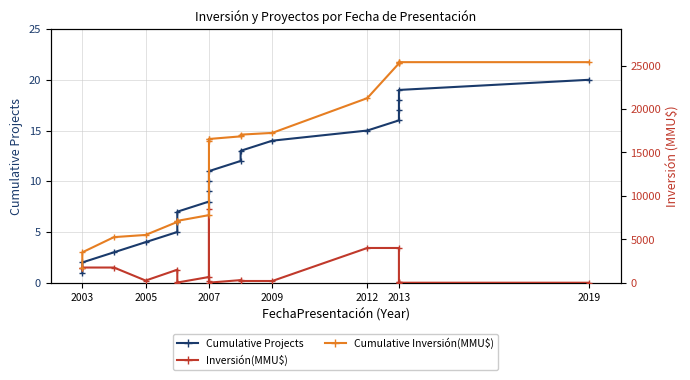

Does the chart display data point markers on the line(s)?

Yes